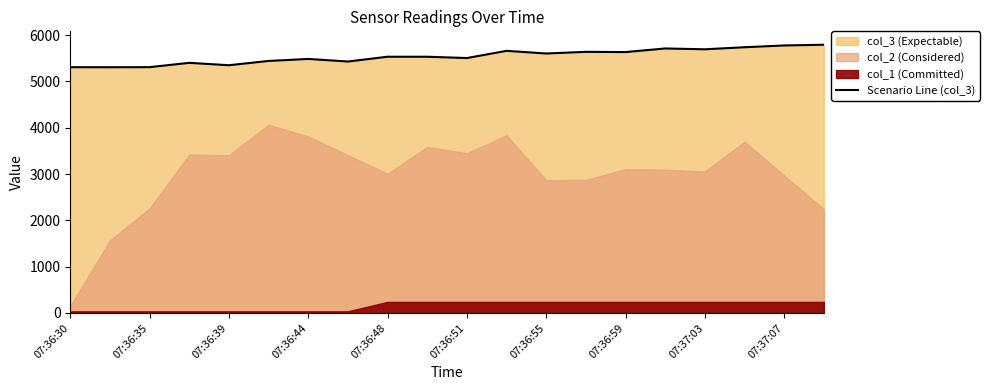

What is the highest value of the Scenario Line (col_3) series?

5793.2